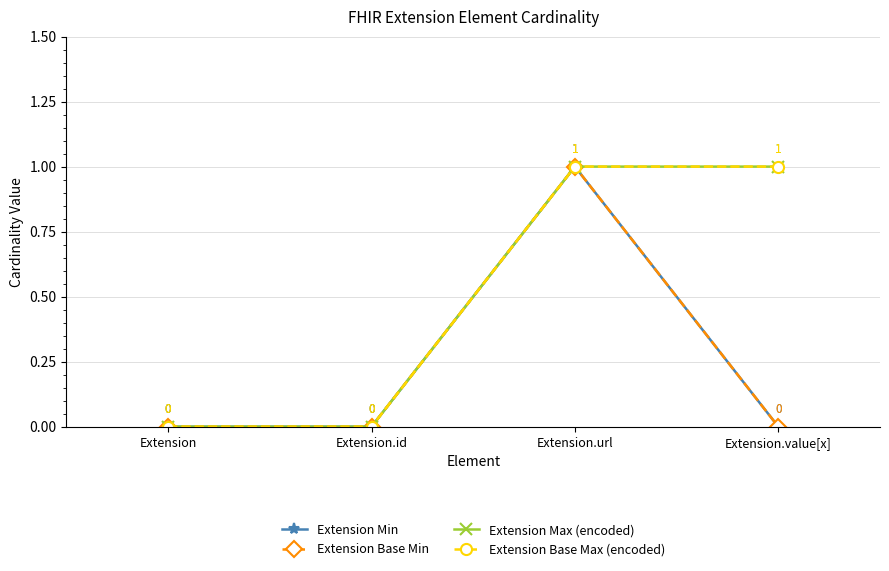

Between Extension.url and Extension.id, which is larger?

Extension.url